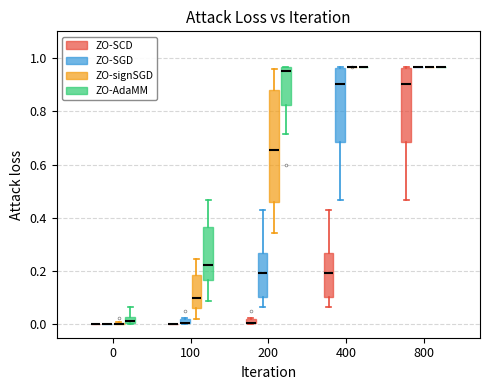

Comparing the boxes themselves (not the whiskers), which one is the tallest?

200 (ZO-signSGD)